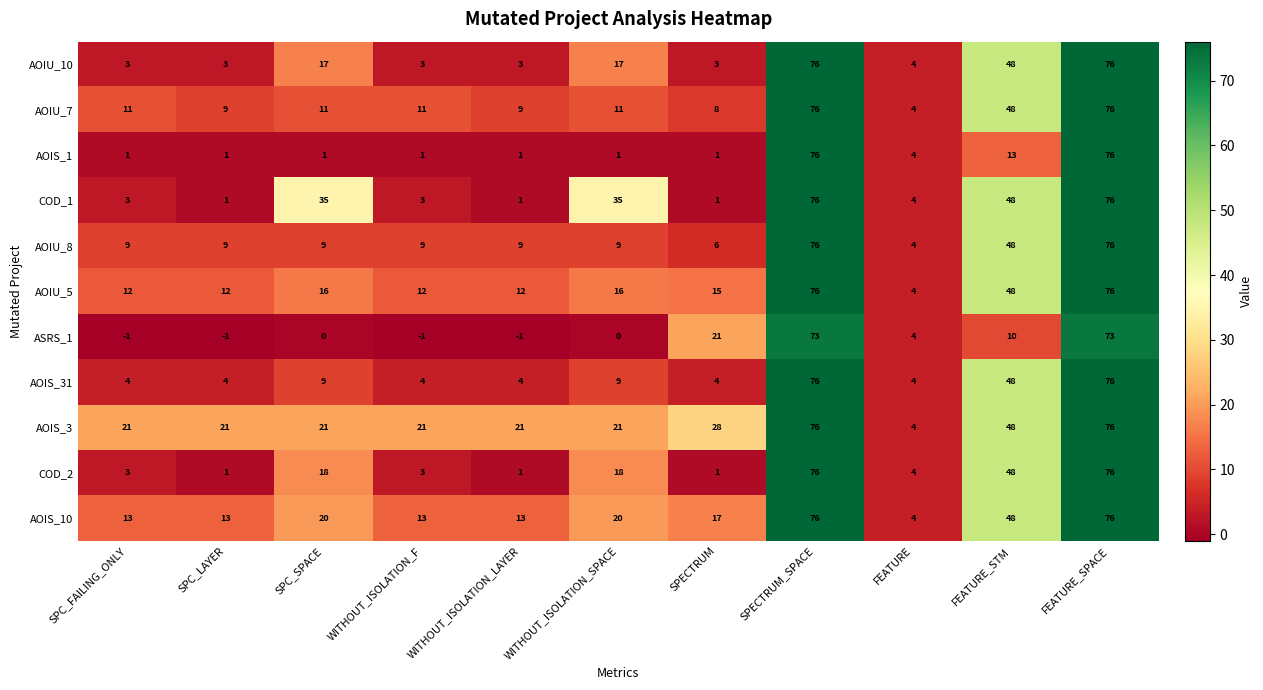

The value of AOIU_8 at SPECTRUM is 3. True or false?

False